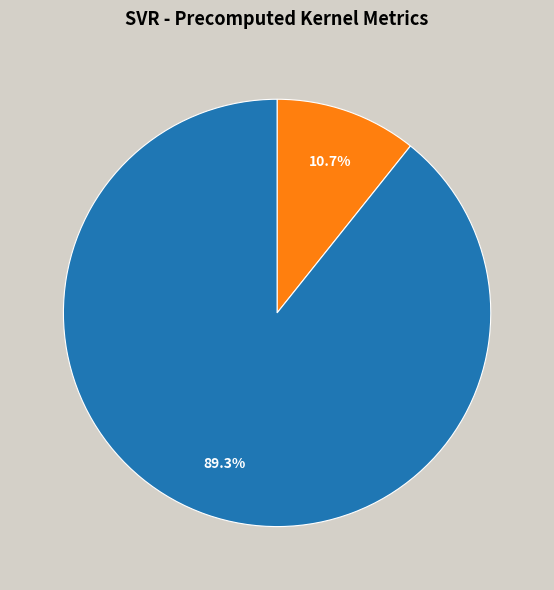

Is there any slice that represents more than half of the pie?

Yes